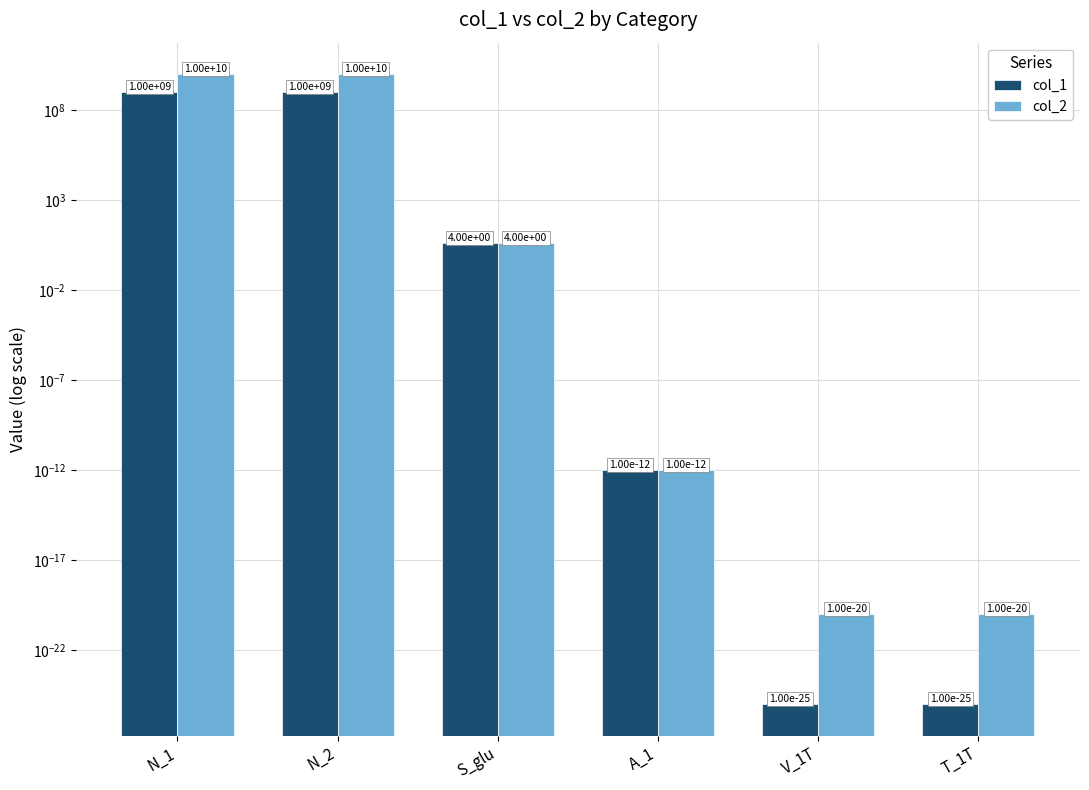

Reading left to right, transcribe all the data shown in this chart.

col_1: N_1=1000000000.0	N_2=1000000000.0	S_glu=4.0	A_1=0.0	V_1T=0.0	T_1T=0.0
col_2: N_1=10000000000.0	N_2=10000000000.0	S_glu=4.0	A_1=0.0	V_1T=0.0	T_1T=0.0